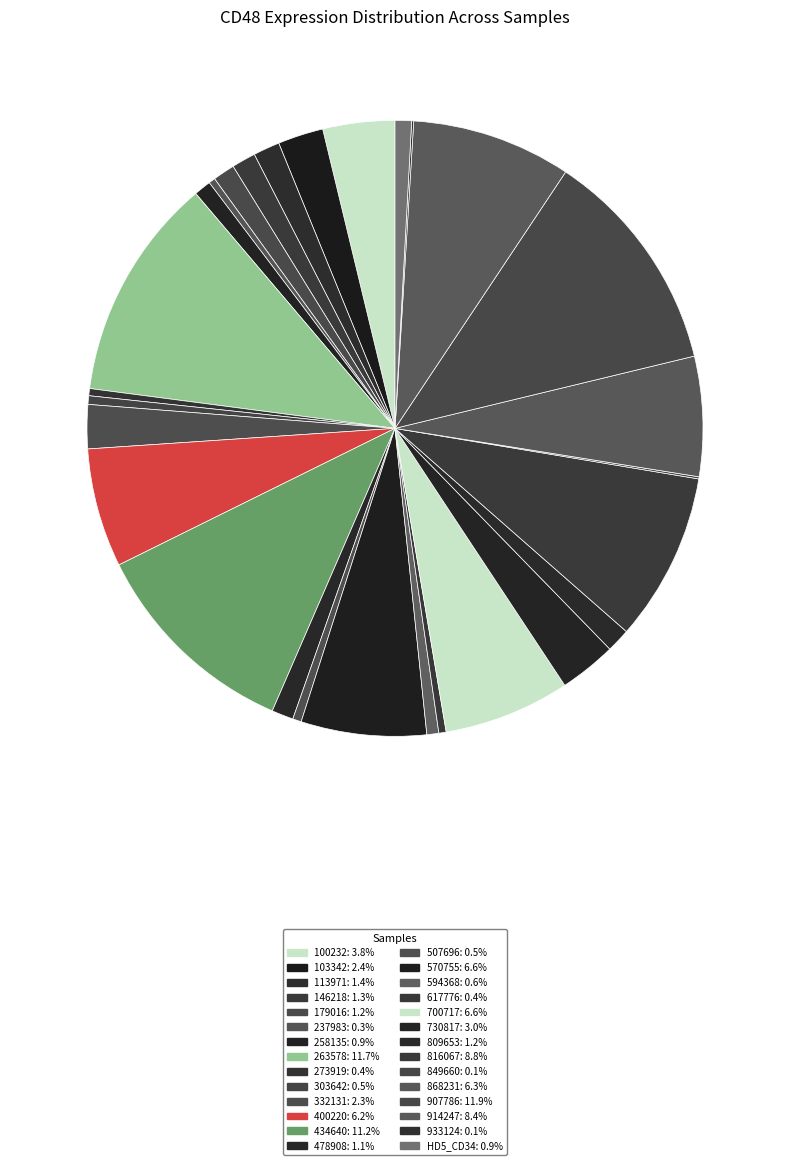

To the nearest percent, what is the difference between the 332131 and 570755 slice percentages?

4%